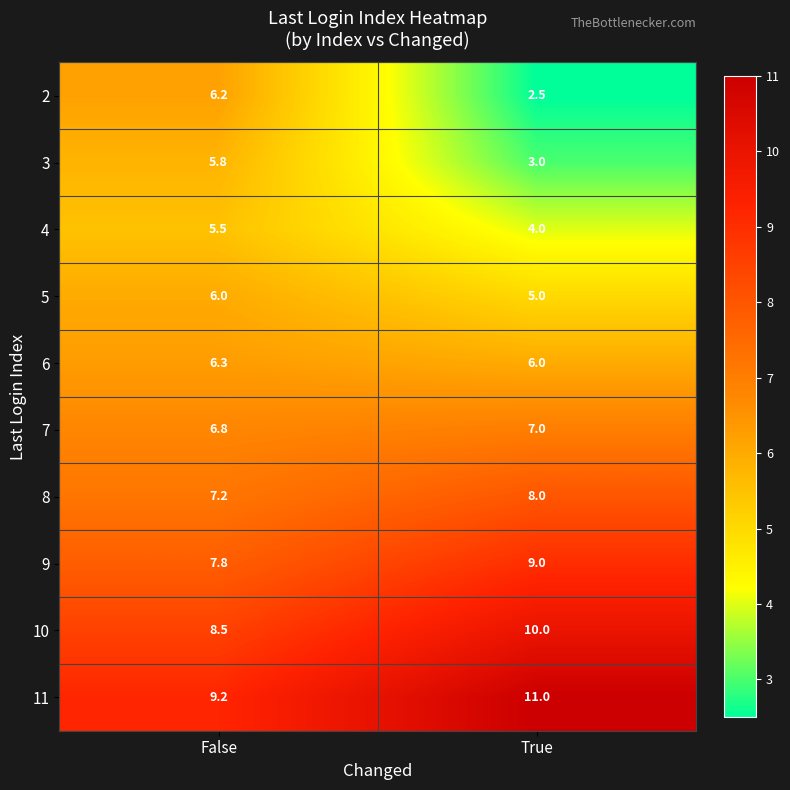

Reading right to left, extract all data points from this chart.

2: True=2.5	False=6.2
3: True=3.0	False=5.8
4: True=4.0	False=5.5
5: True=5.0	False=6.0
6: True=6.0	False=6.3
7: True=7.0	False=6.8
8: True=8.0	False=7.2
9: True=9.0	False=7.8
10: True=10.0	False=8.5
11: True=11.0	False=9.2